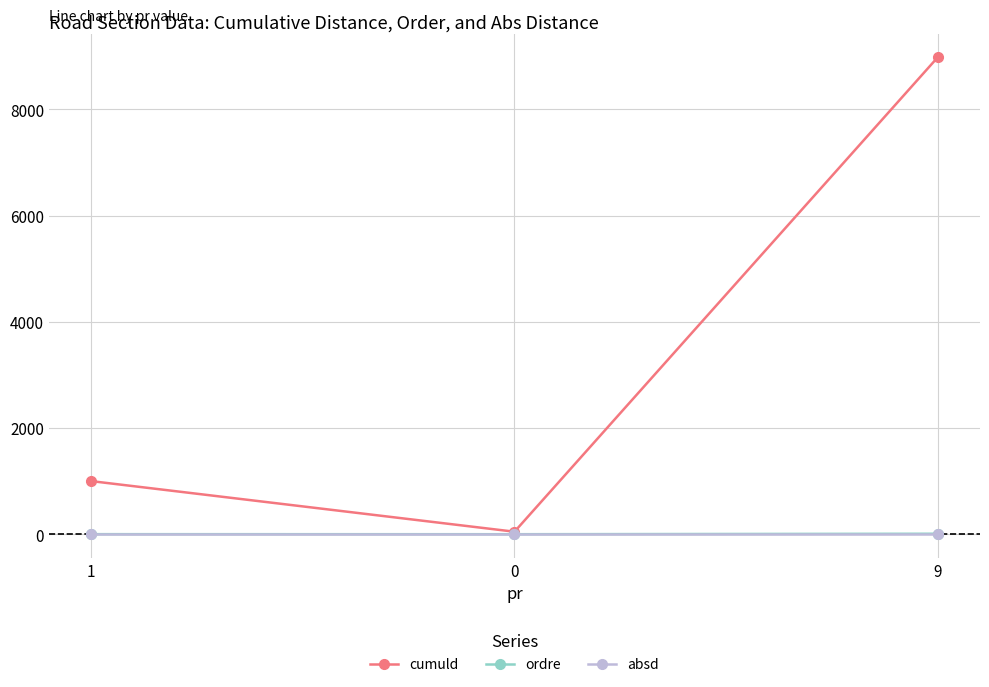

What position from the left is 1?

1